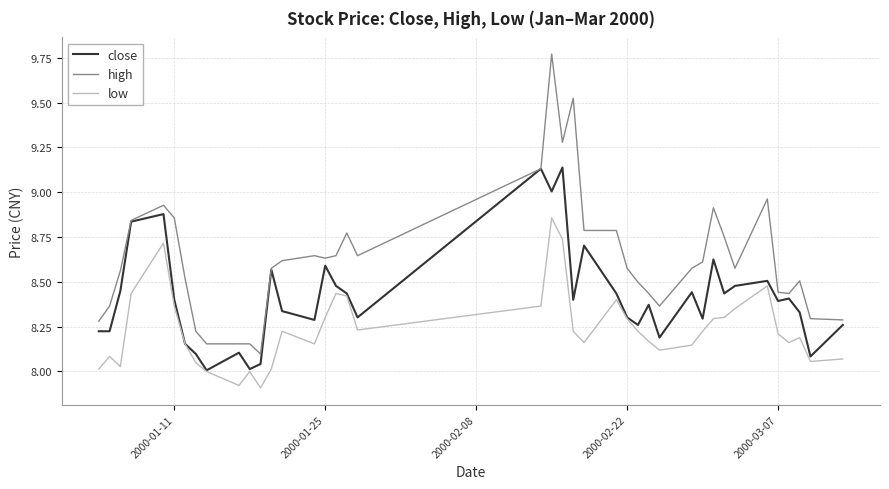

List the series in order of their peak value, highest first.

high, close, low